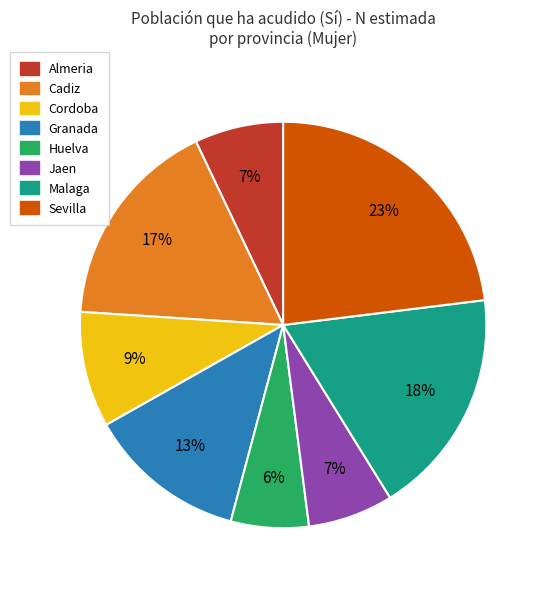

Combined, do Cordoba and Jaen account for over 50%?

No